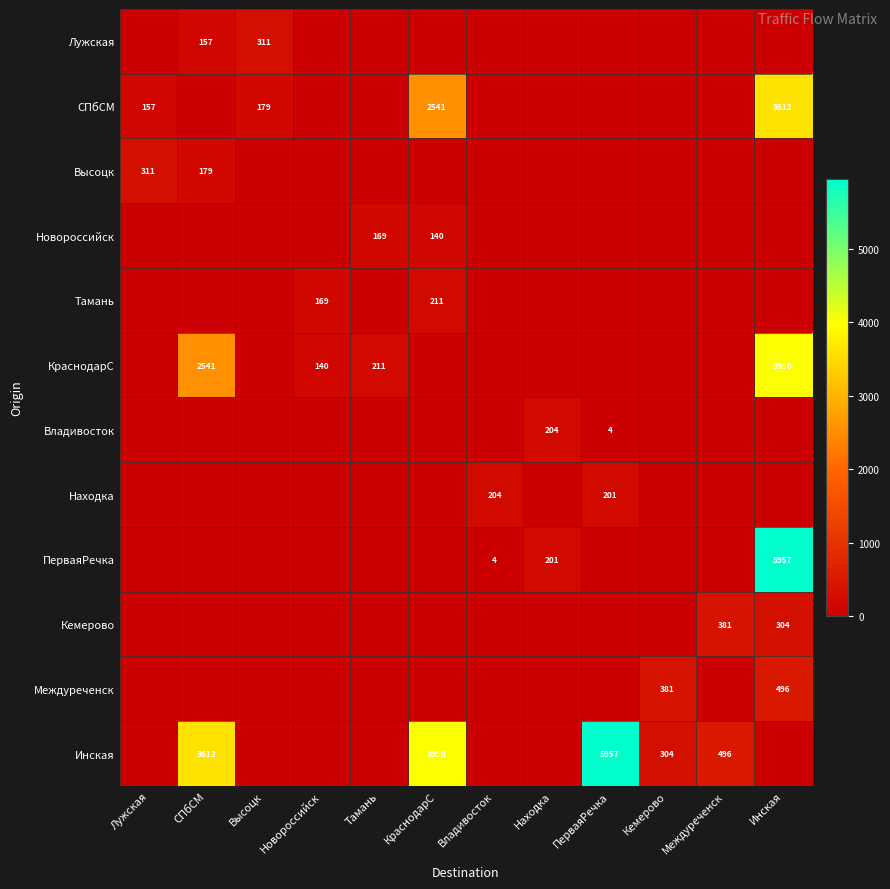

The value of ПерваяРечка at Владивосток is 4. True or false?

True